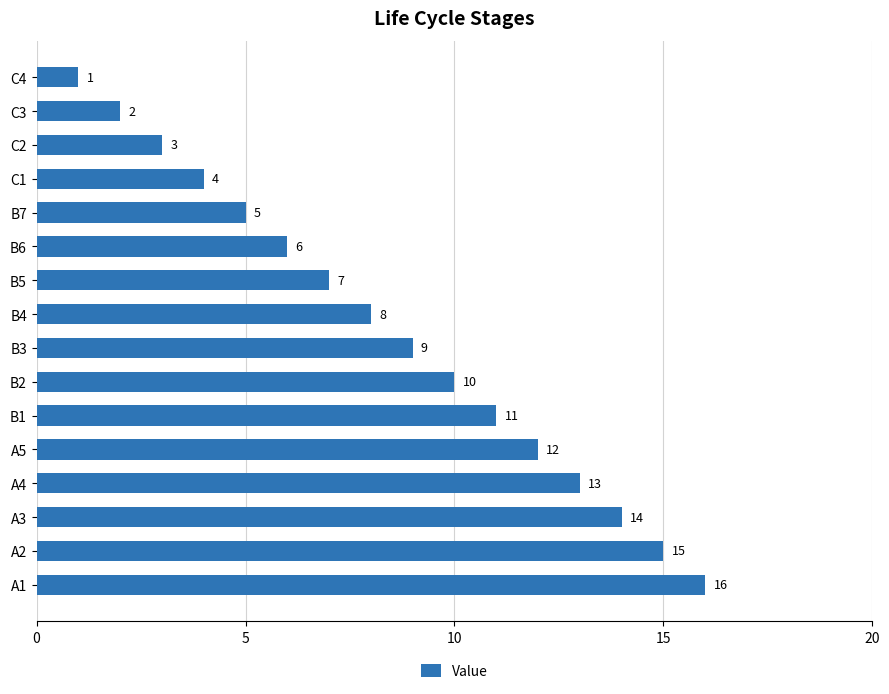

At which label is the value closest to 8?

B4